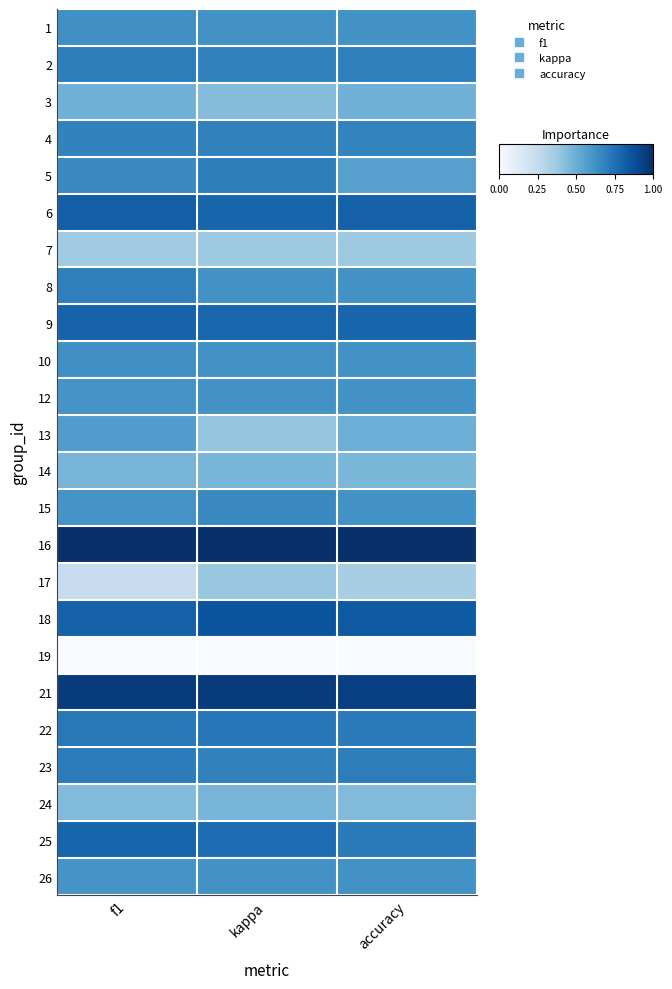

Reading right to left, extract all data points from this chart.

1: accuracy=0.6	kappa=0.6	f1=0.6
2: accuracy=0.7	kappa=0.7	f1=0.7
3: accuracy=0.5	kappa=0.4	f1=0.5
4: accuracy=0.7	kappa=0.7	f1=0.7
5: accuracy=0.6	kappa=0.7	f1=0.7
6: accuracy=0.8	kappa=0.8	f1=0.8
7: accuracy=0.4	kappa=0.4	f1=0.4
8: accuracy=0.6	kappa=0.6	f1=0.7
9: accuracy=0.8	kappa=0.8	f1=0.8
10: accuracy=0.6	kappa=0.6	f1=0.6
12: accuracy=0.6	kappa=0.6	f1=0.6
13: accuracy=0.5	kappa=0.4	f1=0.6
14: accuracy=0.5	kappa=0.5	f1=0.5
15: accuracy=0.6	kappa=0.7	f1=0.6
16: accuracy=1.0	kappa=1.0	f1=1.0
17: accuracy=0.3	kappa=0.4	f1=0.2
18: accuracy=0.8	kappa=0.9	f1=0.8
19: accuracy=0.0	kappa=0.0	f1=0.0
21: accuracy=0.9	kappa=1.0	f1=1.0
22: accuracy=0.7	kappa=0.7	f1=0.7
23: accuracy=0.7	kappa=0.7	f1=0.7
24: accuracy=0.4	kappa=0.5	f1=0.4
25: accuracy=0.7	kappa=0.8	f1=0.8
26: accuracy=0.6	kappa=0.6	f1=0.6